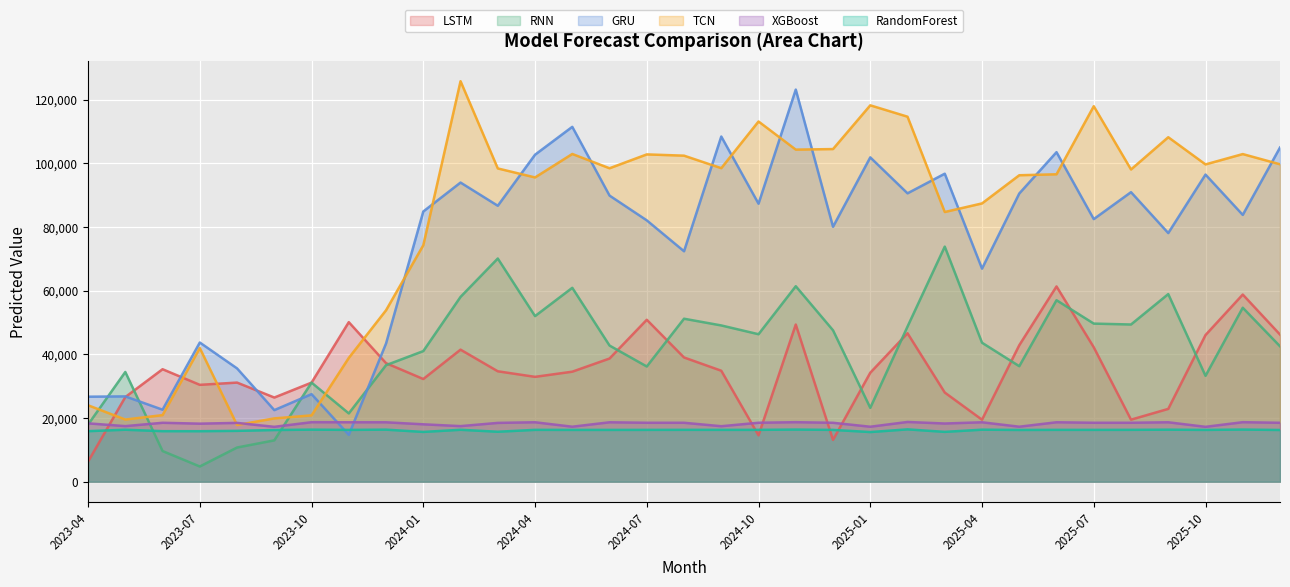

What is the label of the 22nd point from the left?

2025-01